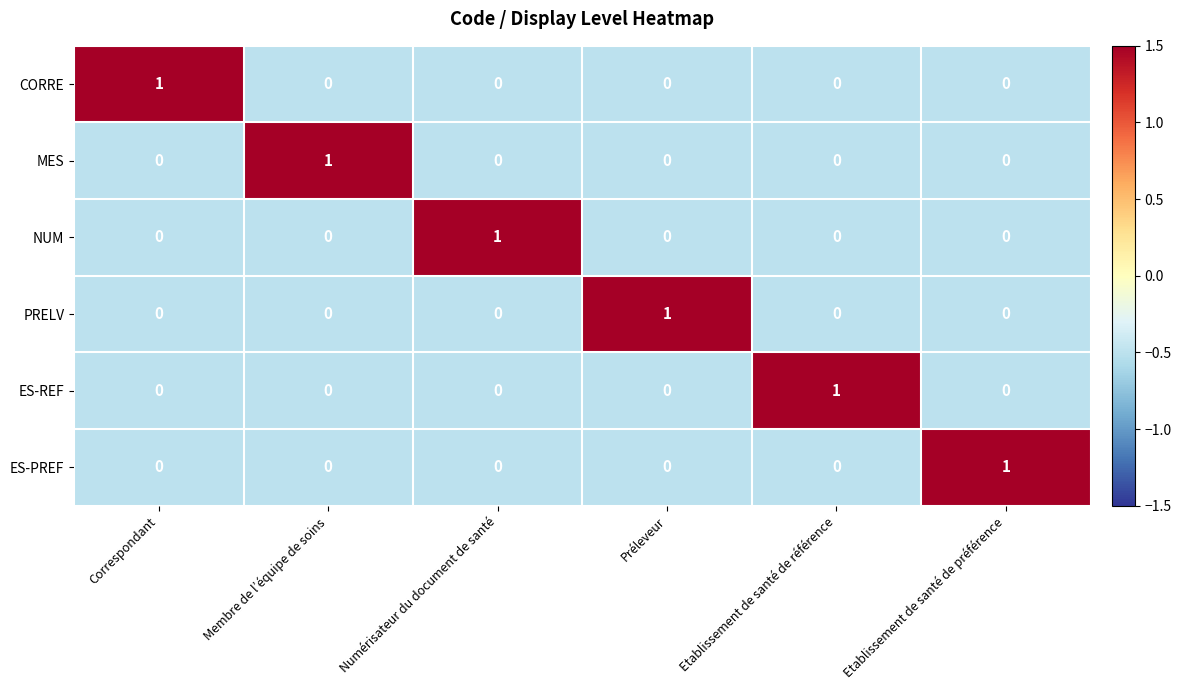

Is the value of PRELV at Etablissement de santé de référence greater than the value of ES-REF at Etablissement de santé de référence?

No